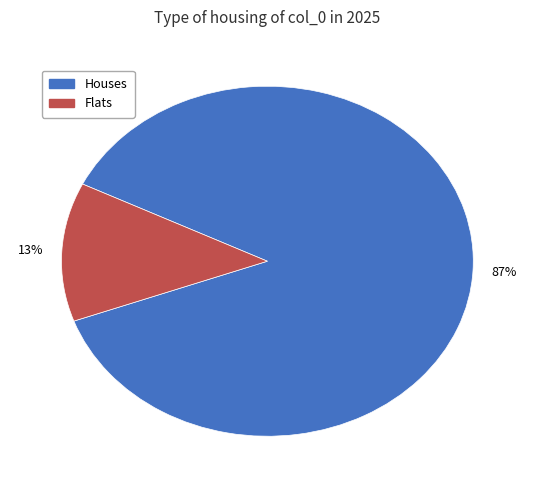

What percentage is the Flats slice, to the nearest percent?

13%